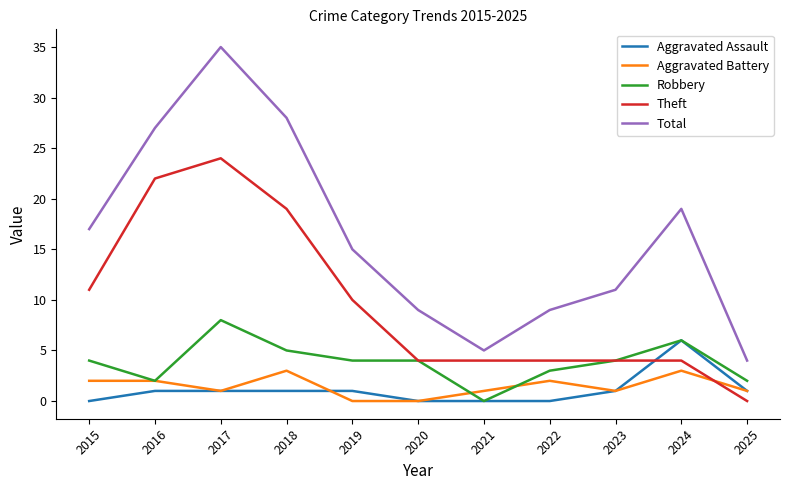

Which label corresponds to the largest value in the chart?

2017